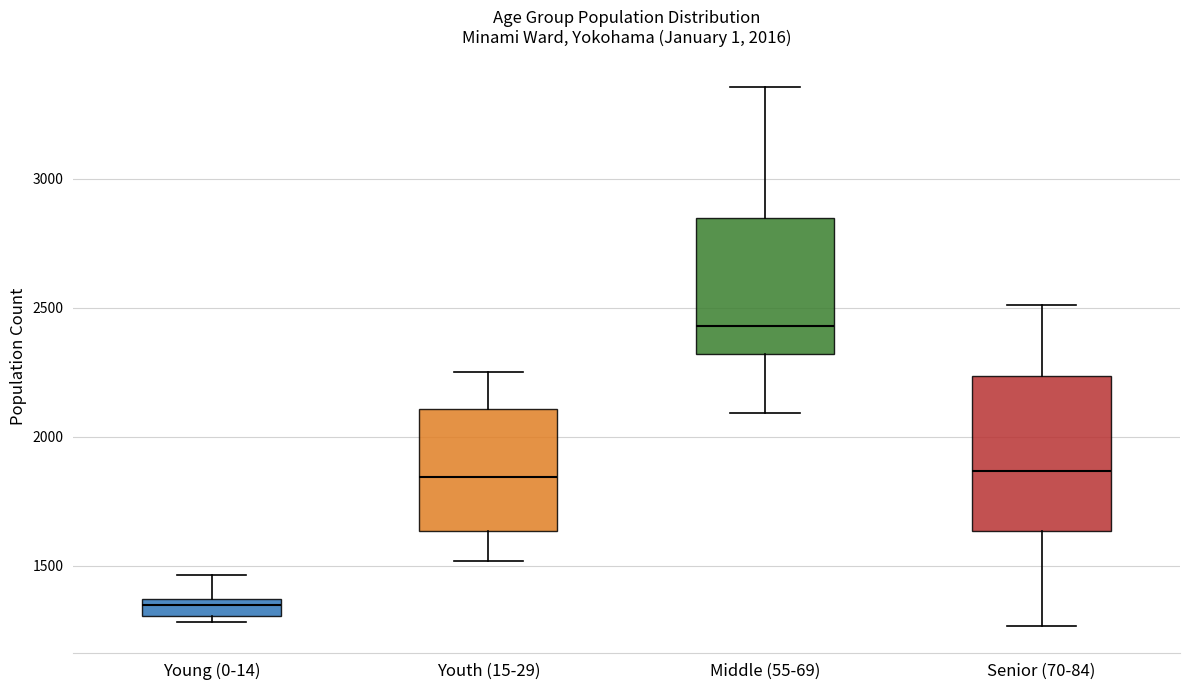

Which box is the tallest, from its lower edge to its upper edge?

Senior (70-84)